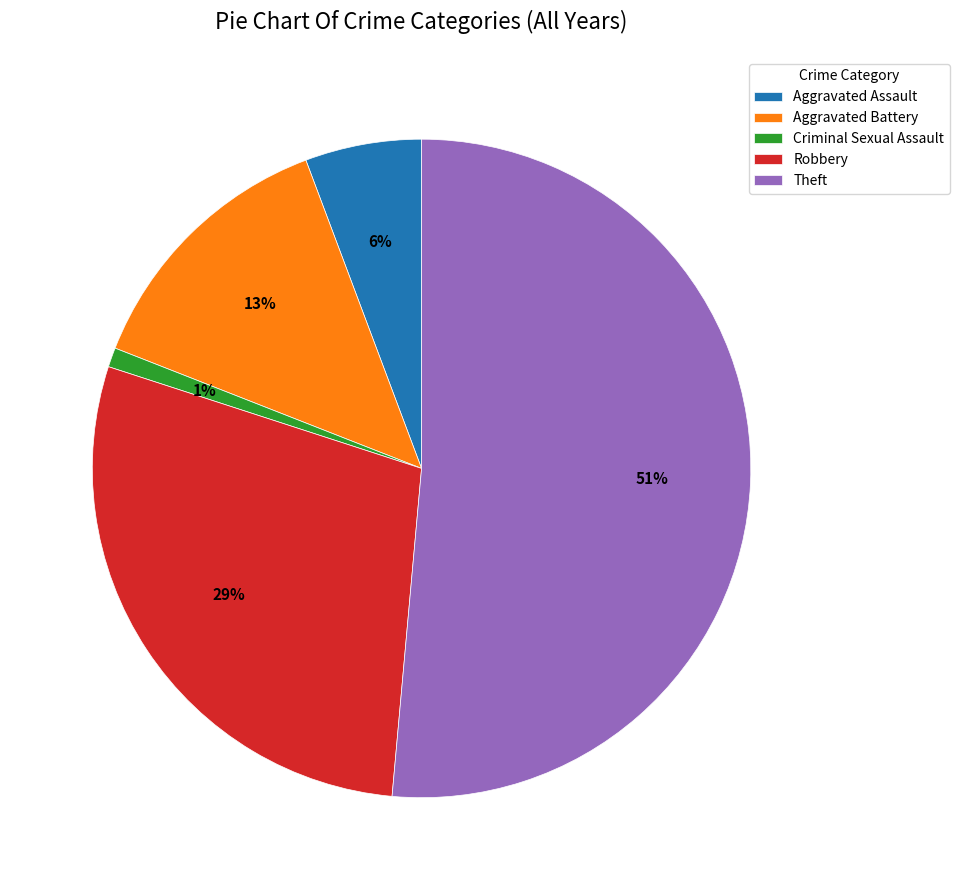

Which has a higher value, Aggravated Assault or Aggravated Battery?

Aggravated Battery